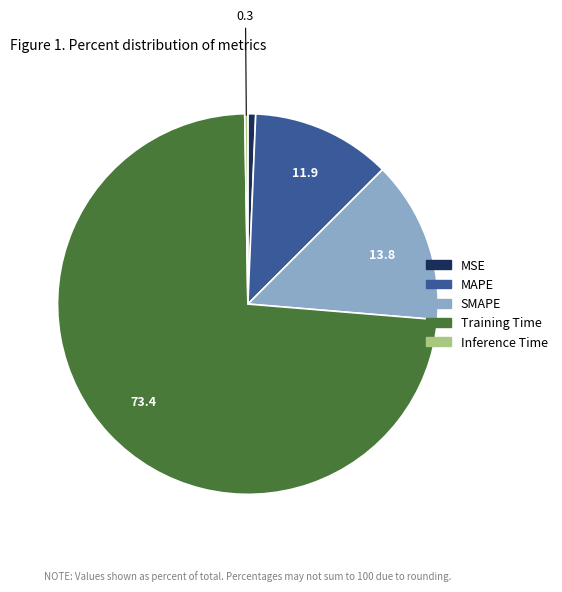

What is the ratio of the value at SMAPE to the value at Training Time?

0.2